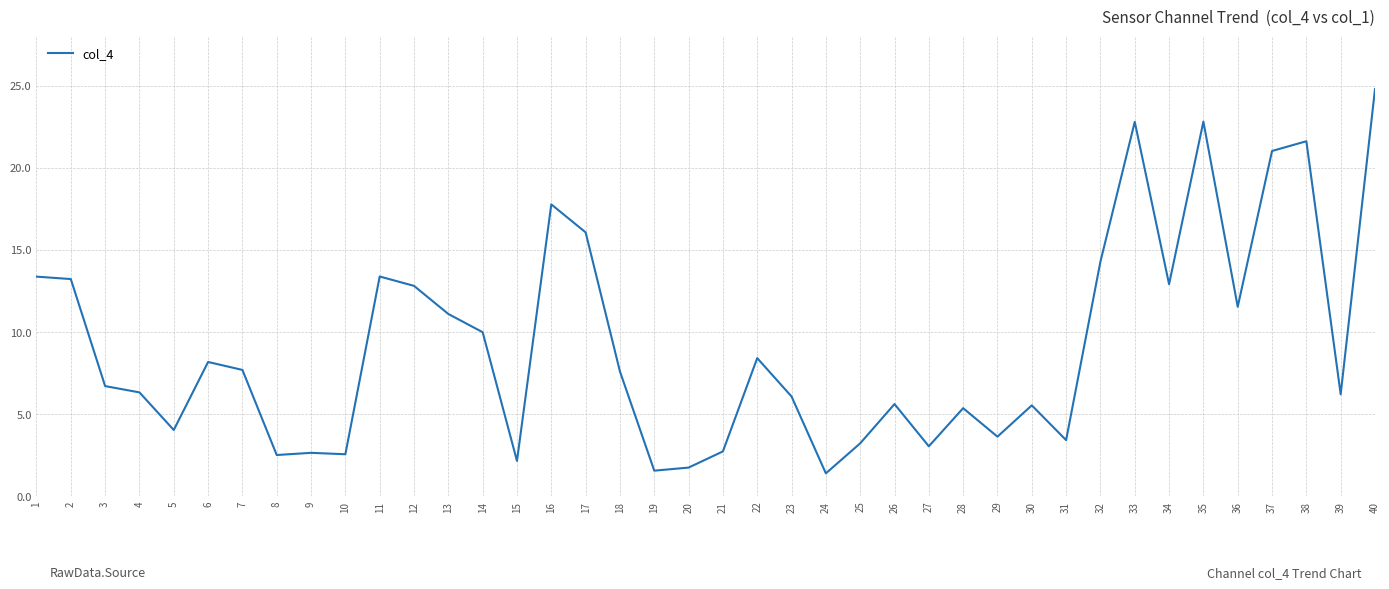

True or false: the data has more than 2 interior local peaks.

True